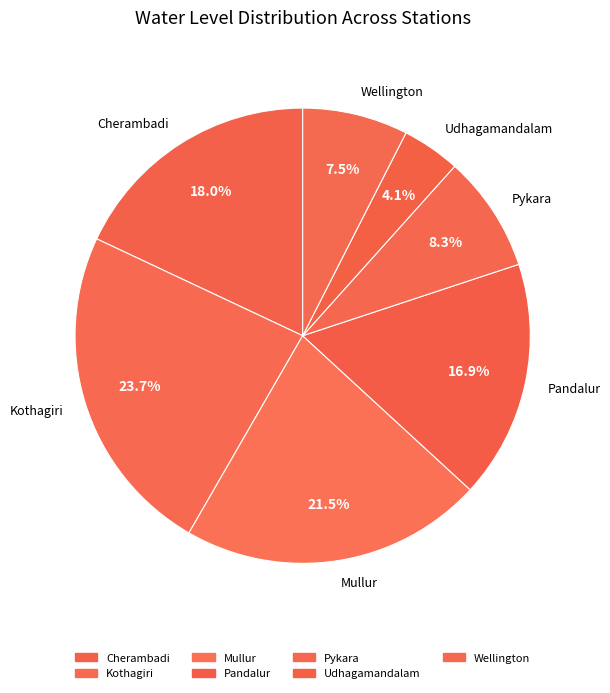

Combined, what portion of the pie is Cherambadi and Udhagamandalam?

22.1%